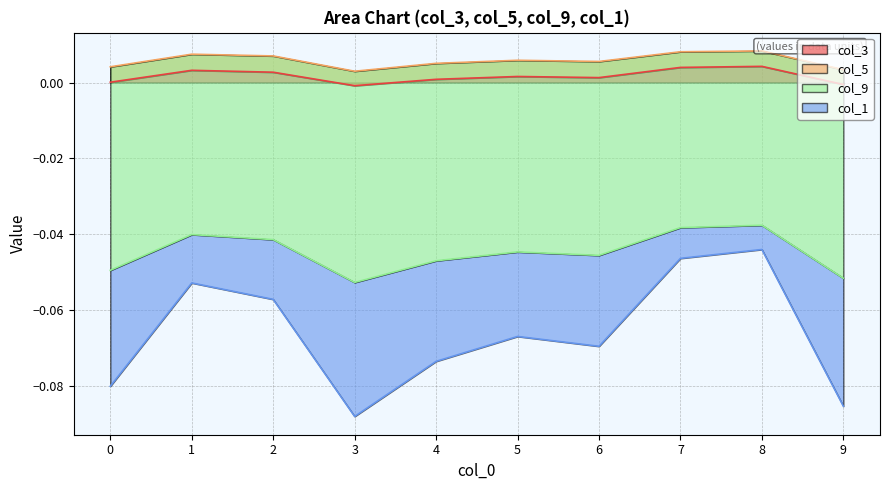

The col_9 series shows -0.0 at 3. True or false?

False